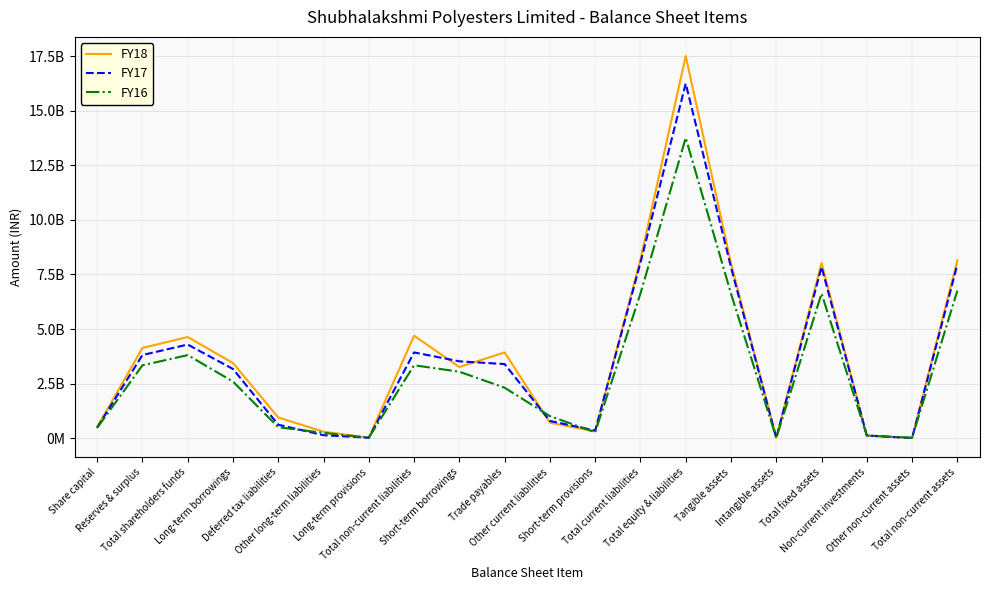

List the labels in order of FY16 value, smallest first.

Intangible assets, Long-term provisions, Other non-current assets, Non-current investments, Other long-term liabilities, Short-term provisions, Share capital, Deferred tax liabilities, Other current liabilities, Trade payables, Long-term borrowings, Short-term borrowings, Reserves & surplus, Total non-current liabilities, Total shareholders funds, Tangible assets, Total current liabilities, Total fixed assets, Total non-current assets, Total equity & liabilities